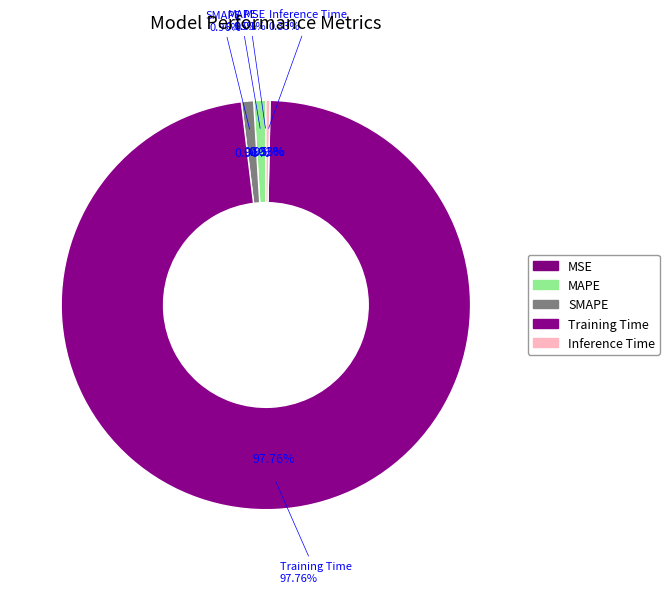

Rank the categories by value from highest to lowest.

Training Time, SMAPE, MAPE, Inference Time, MSE